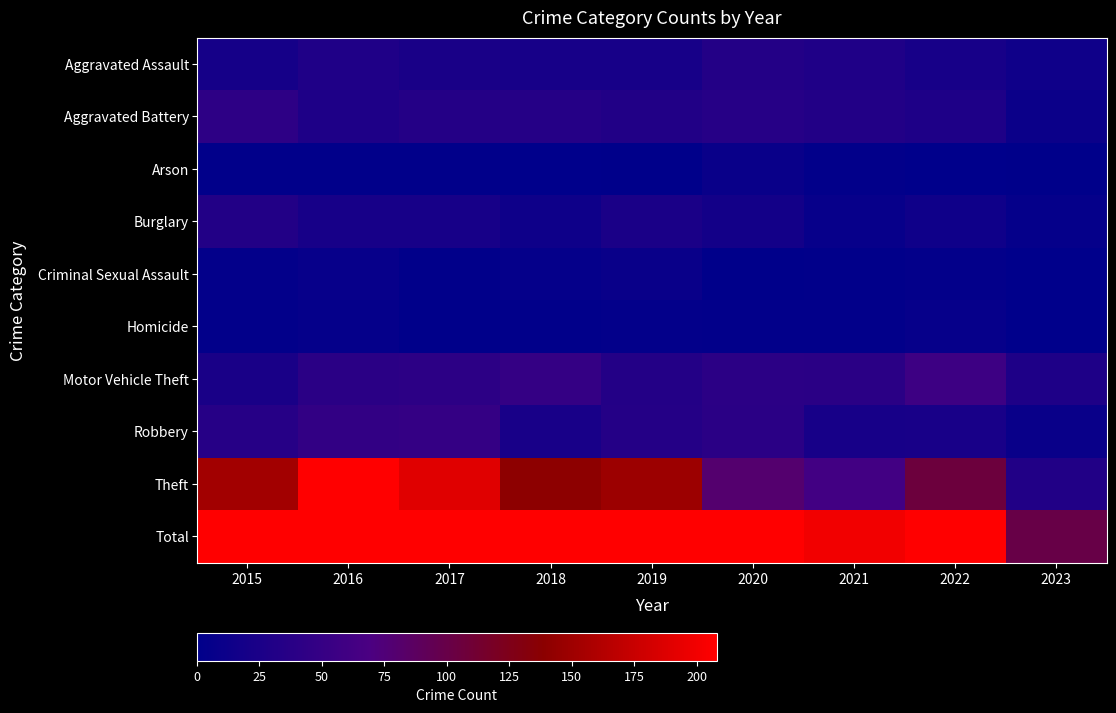

Reading left to right, transcribe all the data shown in this chart.

Aggravated Assault: 2015=20	2016=30	2017=24	2018=22	2019=22	2020=33	2021=30	2022=22	2023=15
Aggravated Battery: 2015=43	2016=28	2017=34	2018=35	2019=31	2020=36	2021=32	2022=28	2023=11
Arson: 2015=2	2016=2	2017=2	2018=0	2019=1	2020=9	2021=3	2022=0	2023=1
Burglary: 2015=32	2016=22	2017=22	2018=13	2019=25	2020=18	2021=8	2022=14	2023=5
Criminal Sexual Assault: 2015=4	2016=8	2017=2	2018=5	2019=9	2020=1	2021=2	2022=4	2023=0
Homicide: 2015=3	2016=5	2017=1	2018=2	2019=4	2020=3	2021=3	2022=6	2023=0
Motor Vehicle Theft: 2015=24	2016=39	2017=41	2018=49	2019=33	2020=40	2021=39	2022=57	2023=28
Robbery: 2015=36	2016=47	2017=49	2018=23	2019=34	2020=39	2021=22	2022=23	2023=9
Theft: 2015=152	2016=208	2017=190	2018=140	2019=149	2020=80	2021=61	2022=106	2023=31
Total: 2015=316	2016=389	2017=365	2018=289	2019=308	2020=259	2021=200	2022=260	2023=100